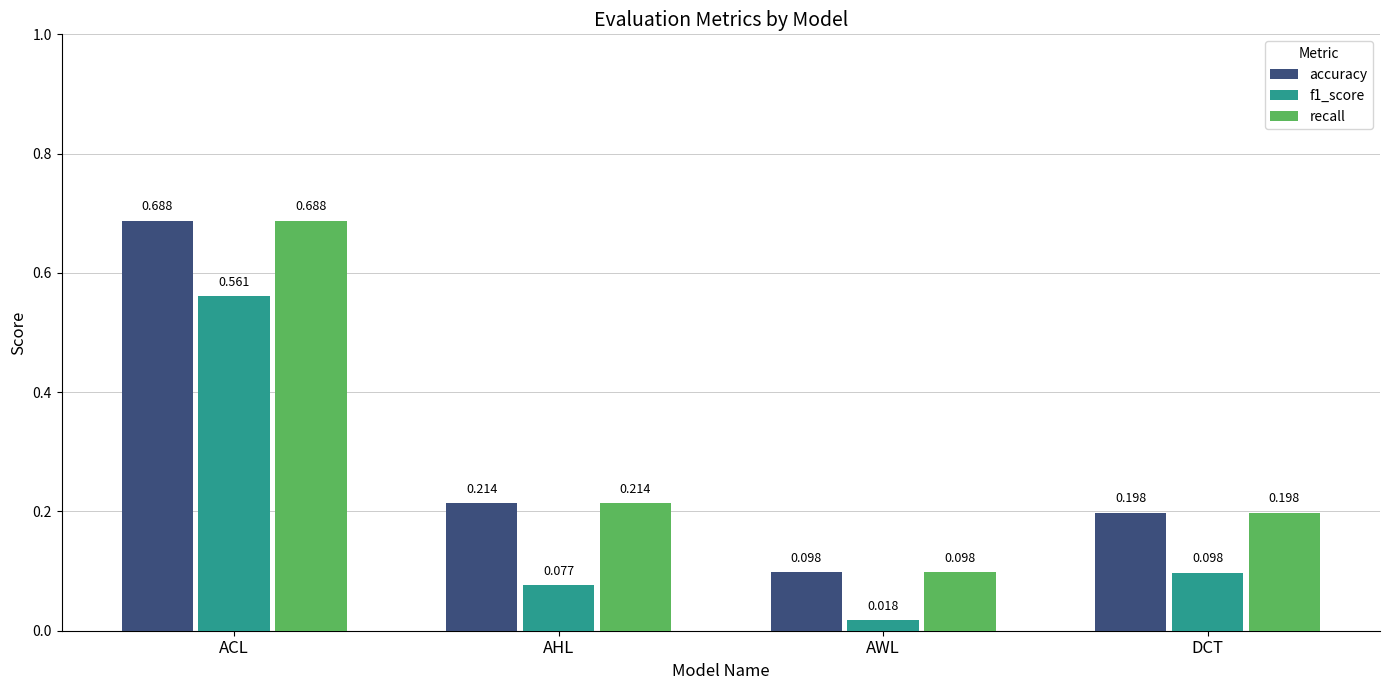

What is the label of the 3rd bar from the right?

AHL